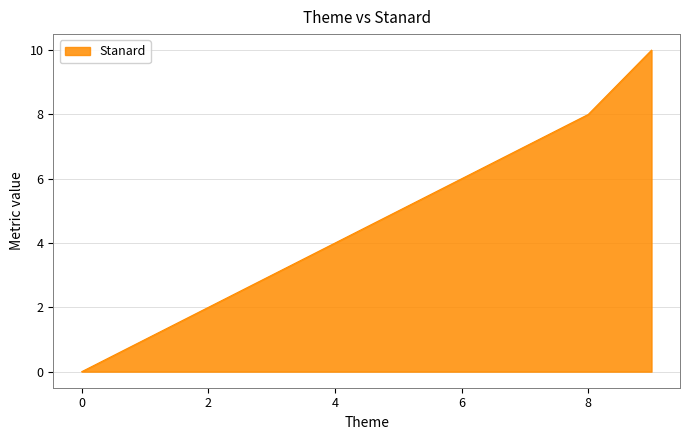

How many lines are shown in the chart?

1